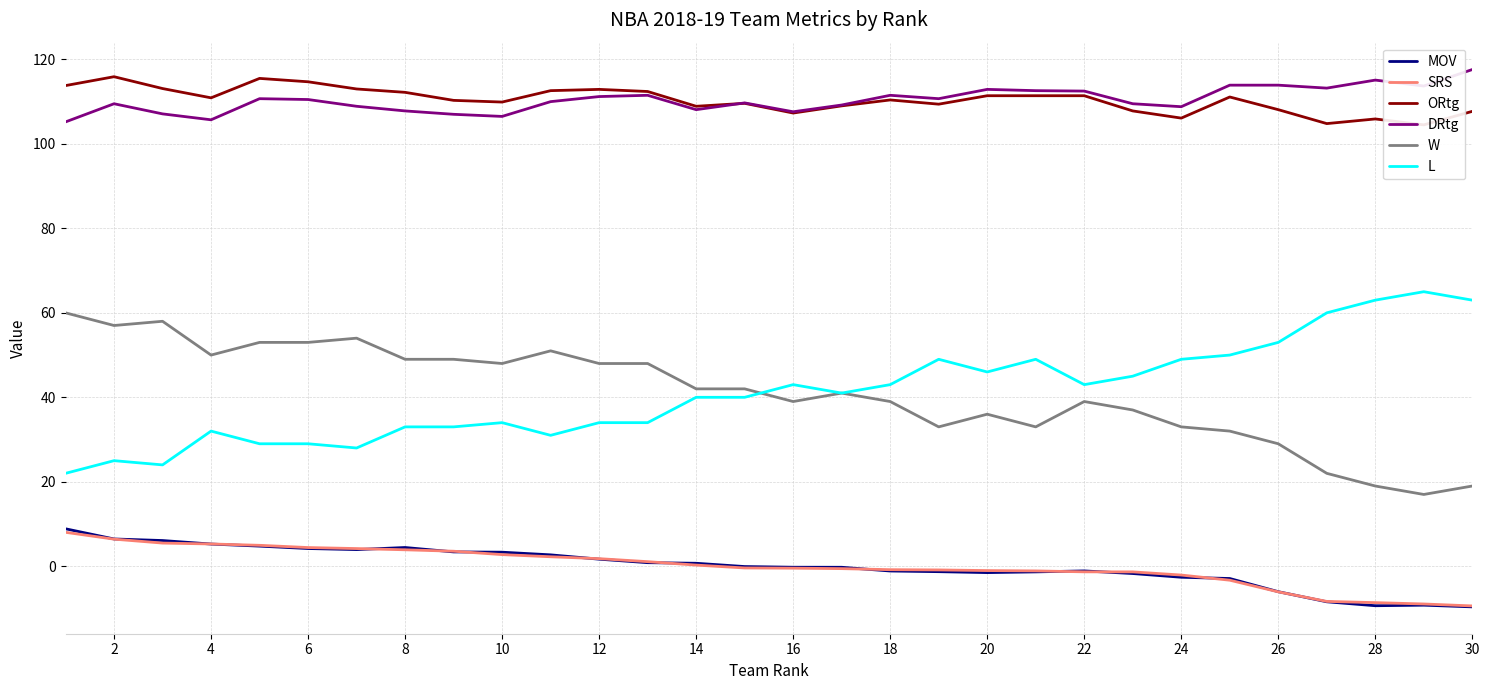

The value of MOV at 28 is -9.3. True or false?

True